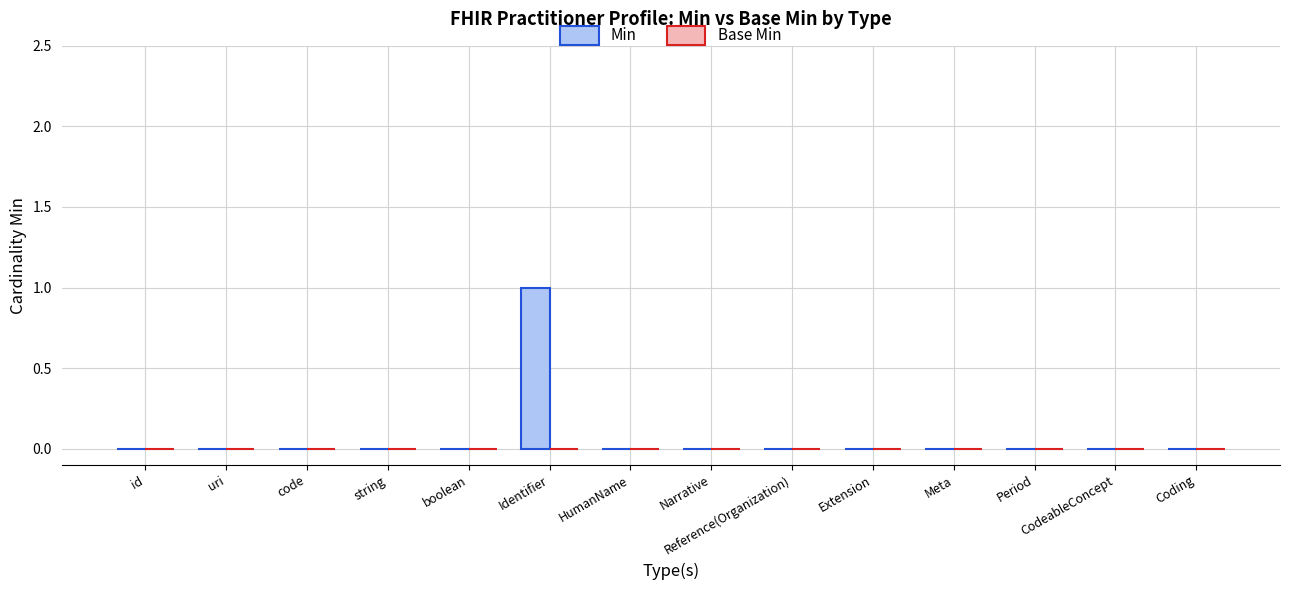

Are the bars horizontal?

No